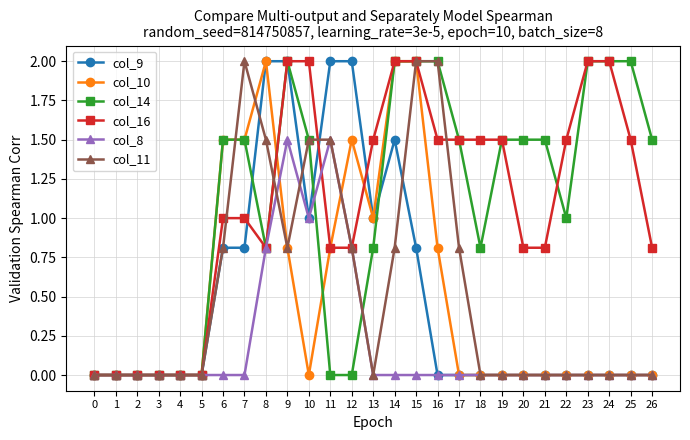

What is the difference between the highest and lowest values at 22?

1.5